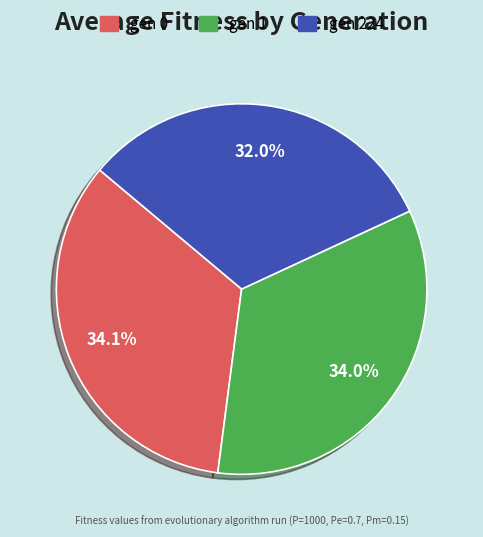

True or false: gen 0 accounts for 34% of the total.

True